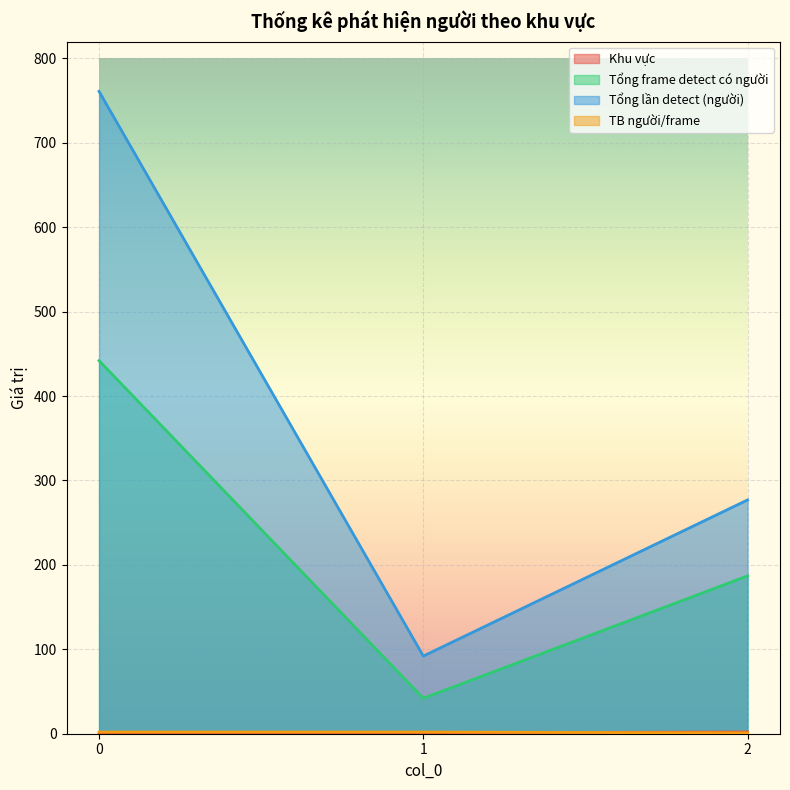

What is the sum of all TB người/frame values?

5